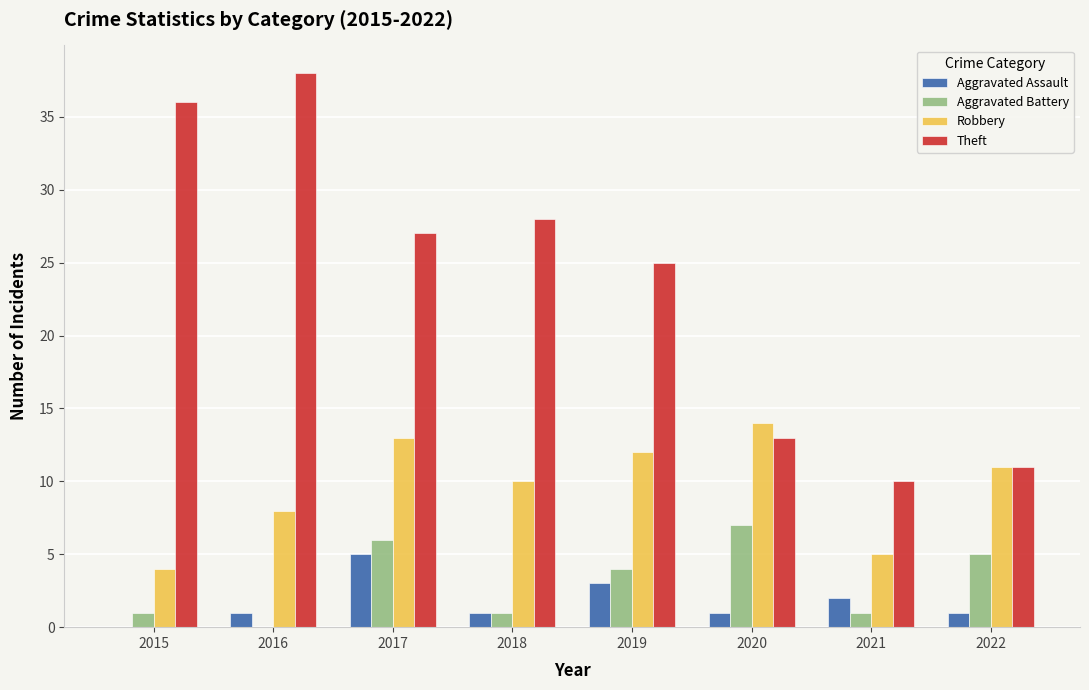

What is the total value across all series at 2015?

41